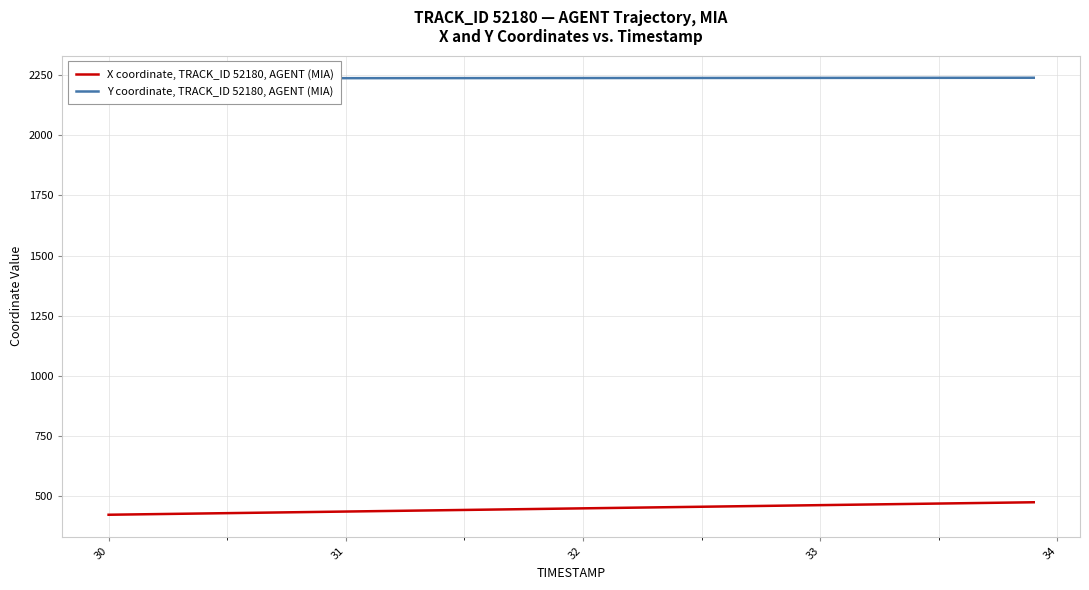

What is the minimum value for Y coordinate, TRACK_ID 52180, AGENT (MIA)?

2236.6